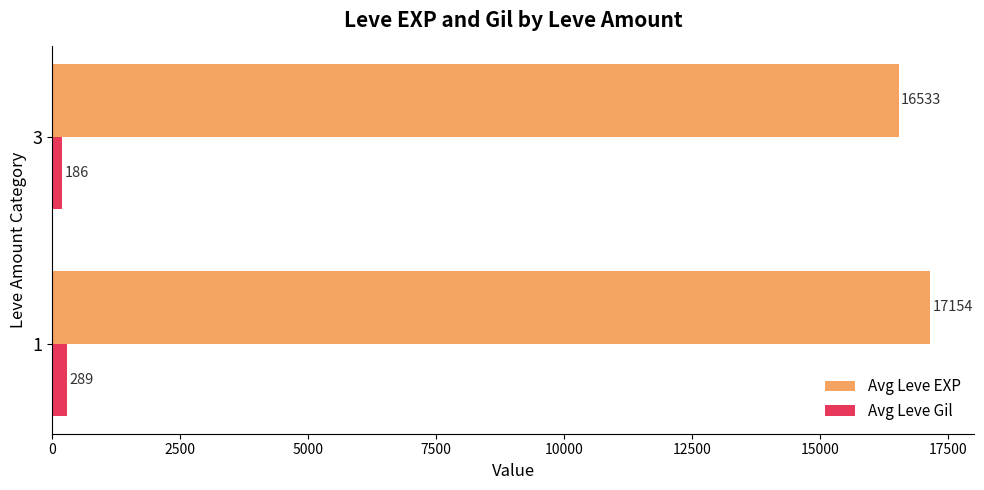

The value of Avg Leve Gil at 1 is 289.0. True or false?

True